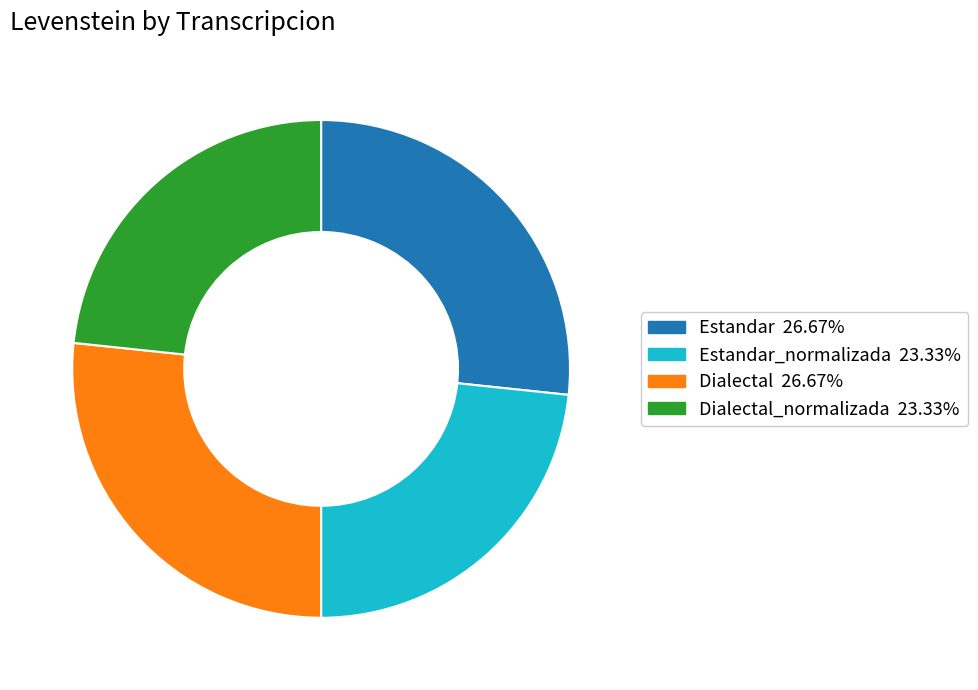

Is there any slice that represents more than half of the pie?

No